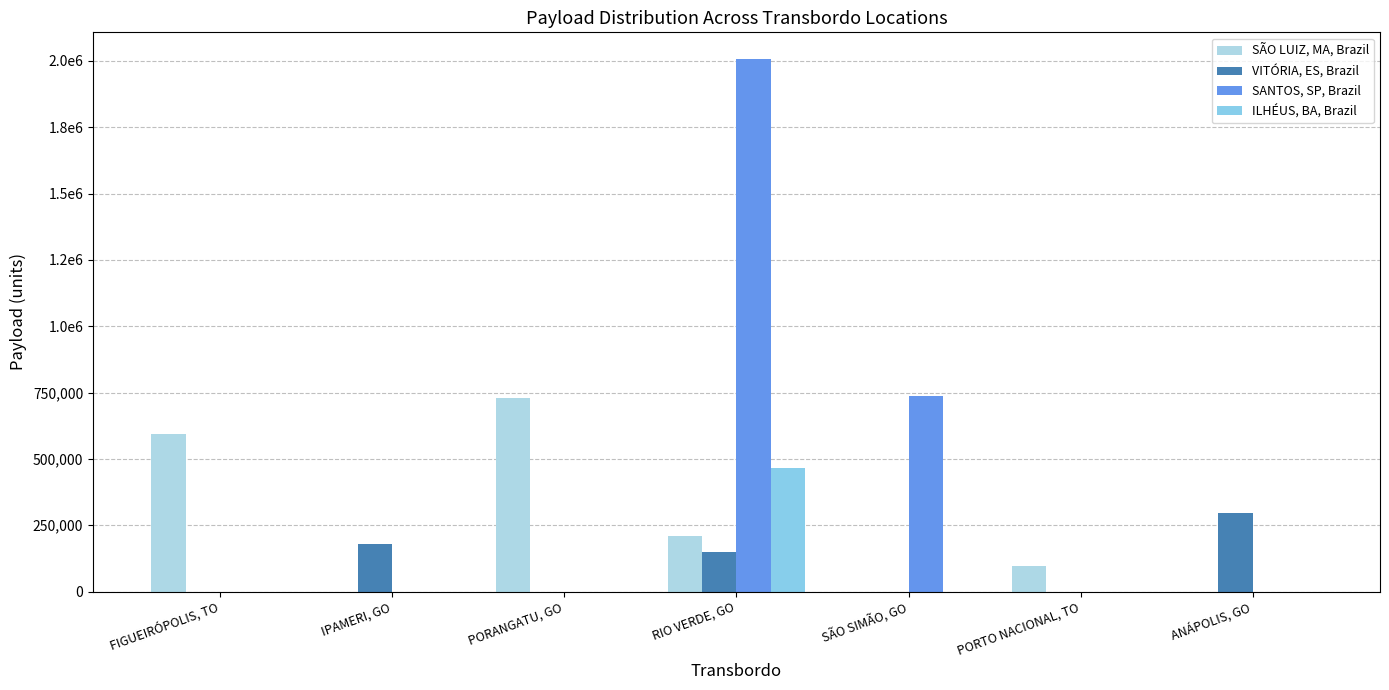

What position from the left is SÃO SIMÃO, GO?

5